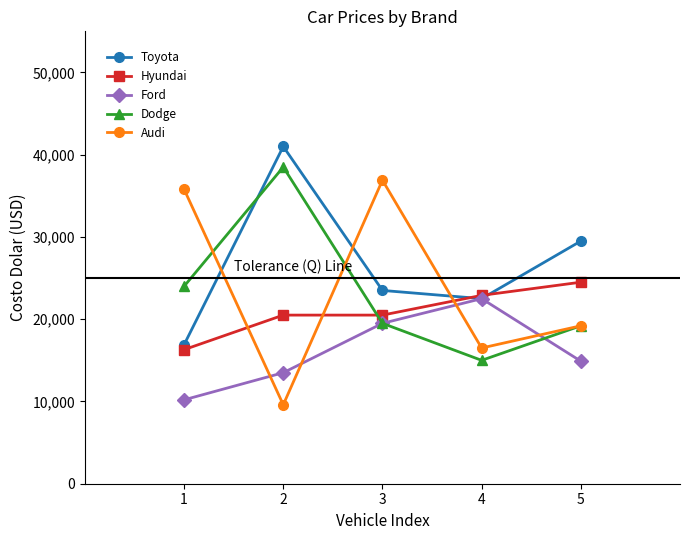

The value of Hyundai at 2 is 33446. True or false?

False